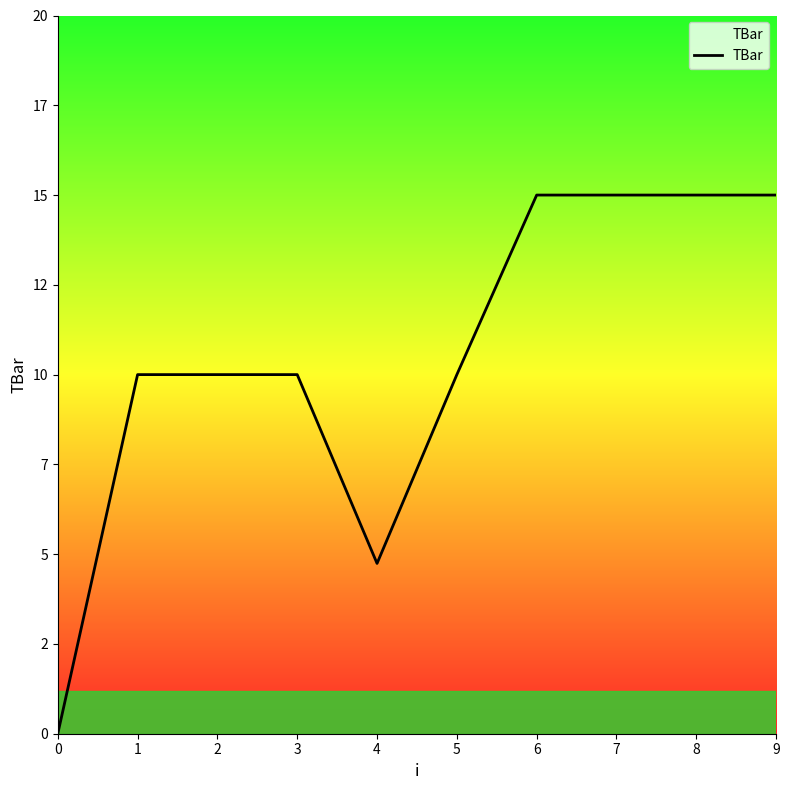

Approximately how many times larger is the value at 8 compared to 7?

1.0